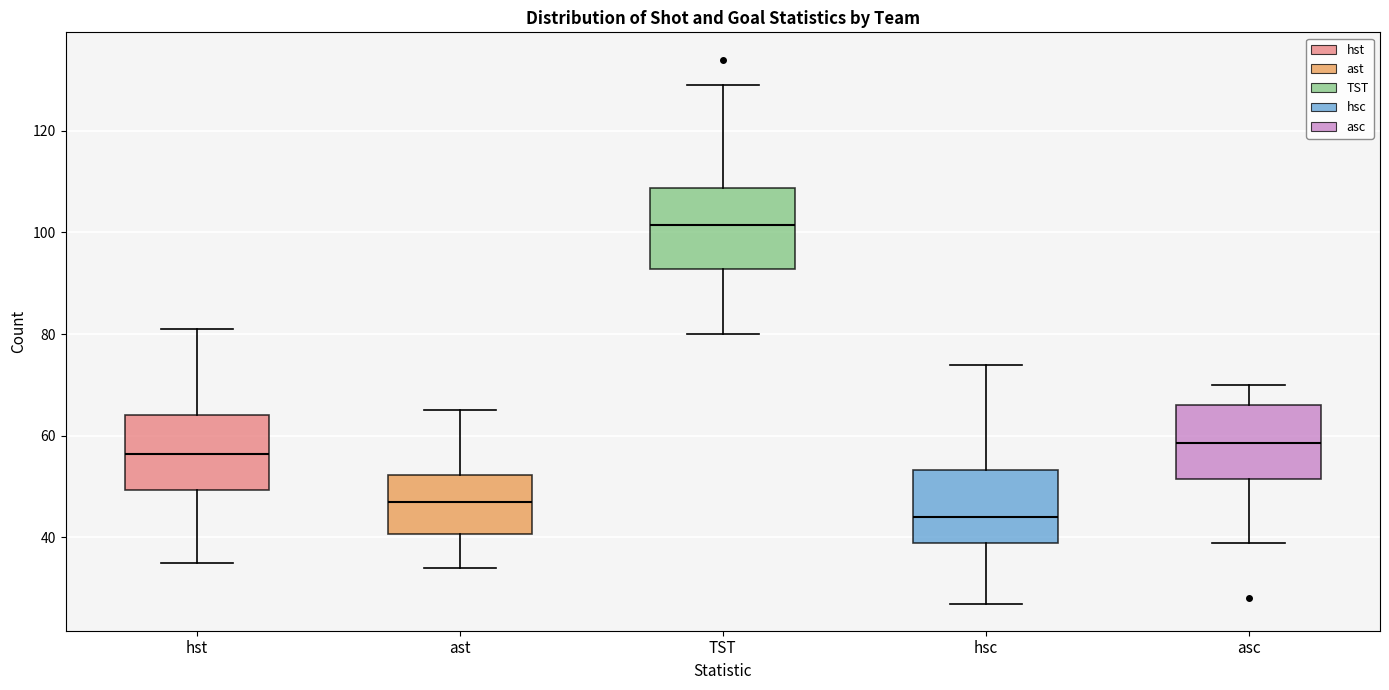

Which box's median line is the lowest?

hsc